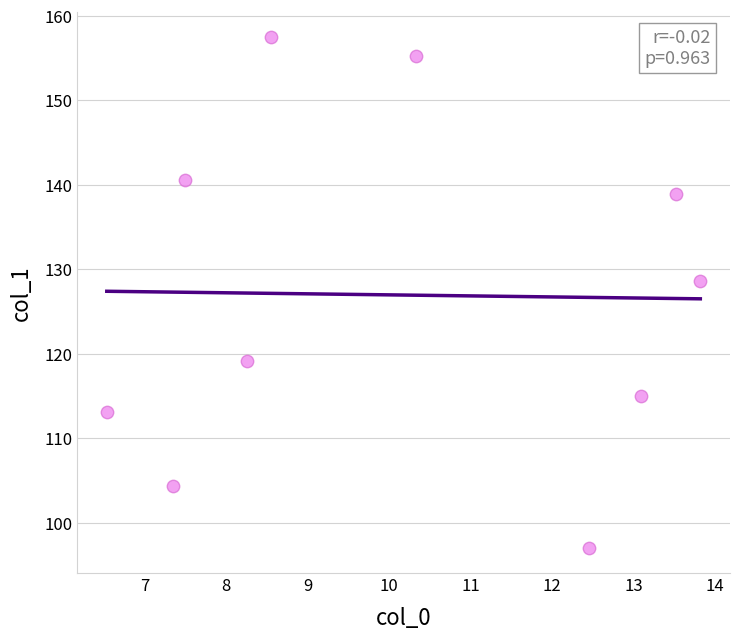

What is the range of X values (max minus min)?

7.3